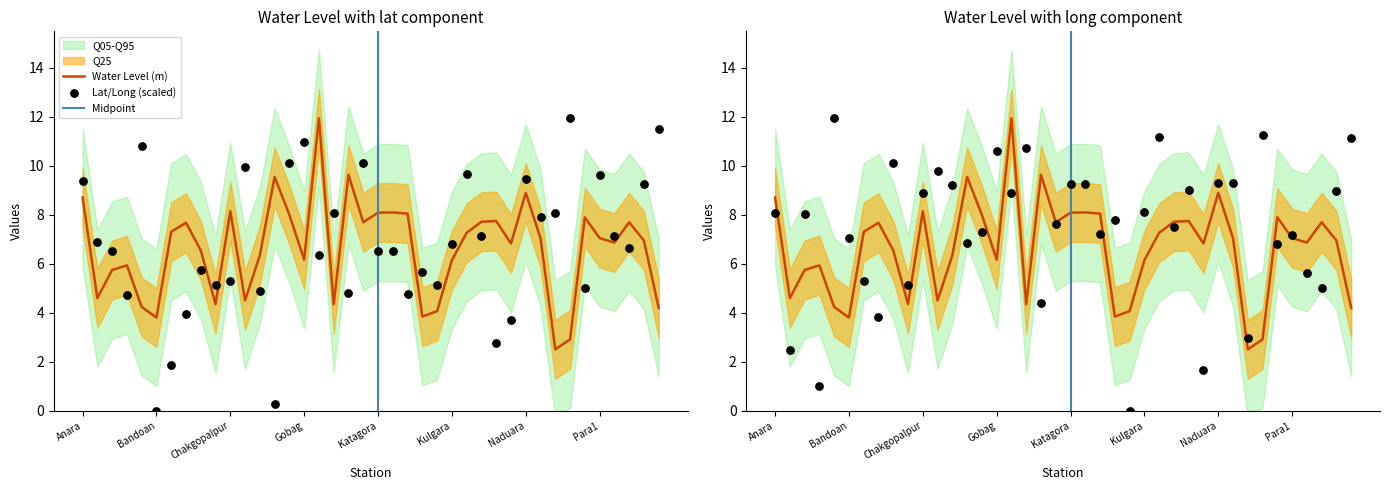

Is the value of lat at 29 greater than the value of water_level at 33?

Yes